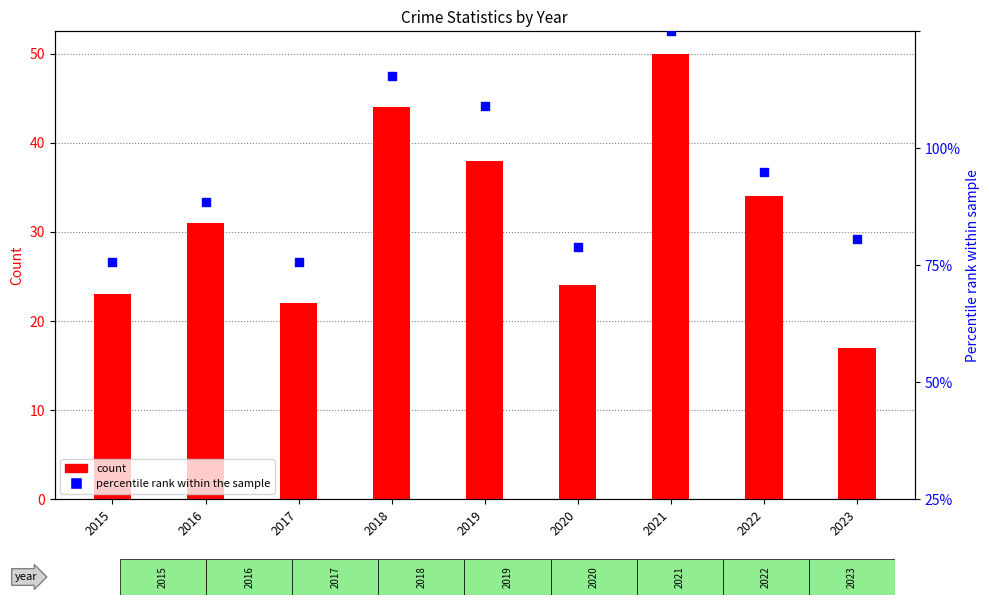

At how many categories does at least one series exceed 49?

9